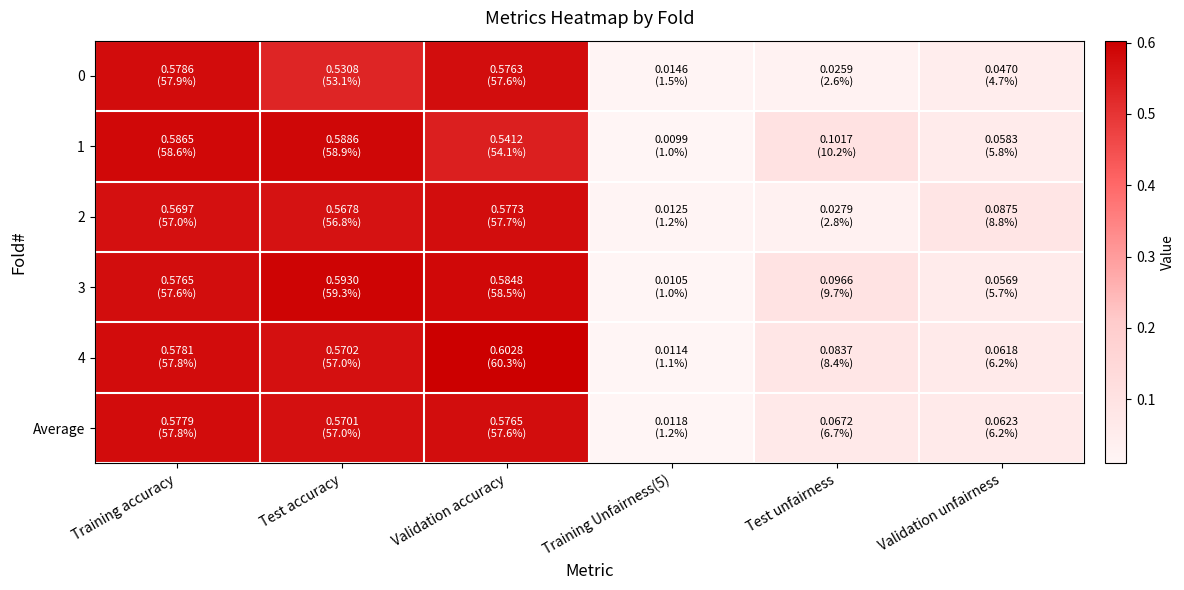

Reading left to right, extract all data points from this chart.

0: Training accuracy=0.6	Test accuracy=0.5	Validation accuracy=0.6	Training Unfairness(5)=0.0	Test unfairness=0.0	Validation unfairness=0.0
1: Training accuracy=0.6	Test accuracy=0.6	Validation accuracy=0.5	Training Unfairness(5)=0.0	Test unfairness=0.1	Validation unfairness=0.1
2: Training accuracy=0.6	Test accuracy=0.6	Validation accuracy=0.6	Training Unfairness(5)=0.0	Test unfairness=0.0	Validation unfairness=0.1
3: Training accuracy=0.6	Test accuracy=0.6	Validation accuracy=0.6	Training Unfairness(5)=0.0	Test unfairness=0.1	Validation unfairness=0.1
4: Training accuracy=0.6	Test accuracy=0.6	Validation accuracy=0.6	Training Unfairness(5)=0.0	Test unfairness=0.1	Validation unfairness=0.1
Average: Training accuracy=0.6	Test accuracy=0.6	Validation accuracy=0.6	Training Unfairness(5)=0.0	Test unfairness=0.1	Validation unfairness=0.1